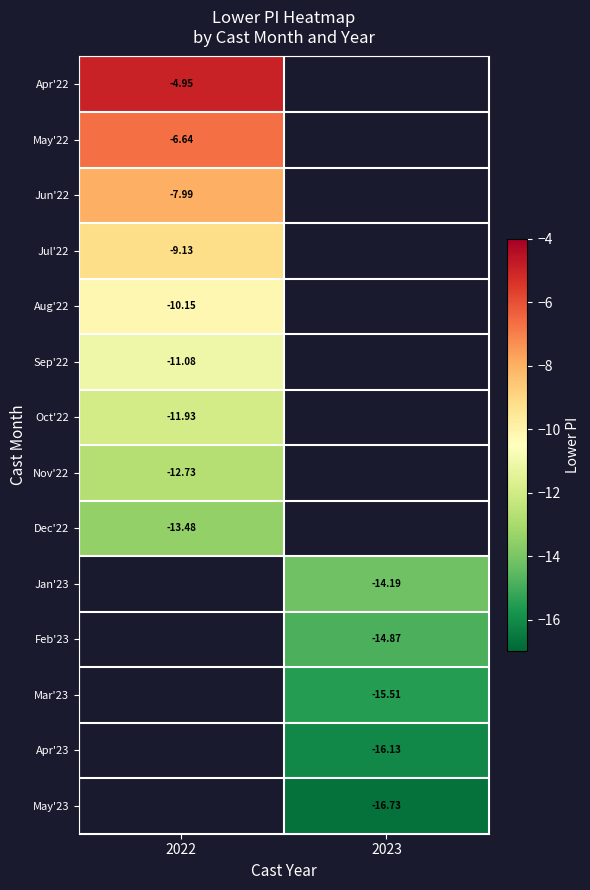

Is the value of Apr'23 at 2023 greater than the value of Nov'22 at 2022?

No